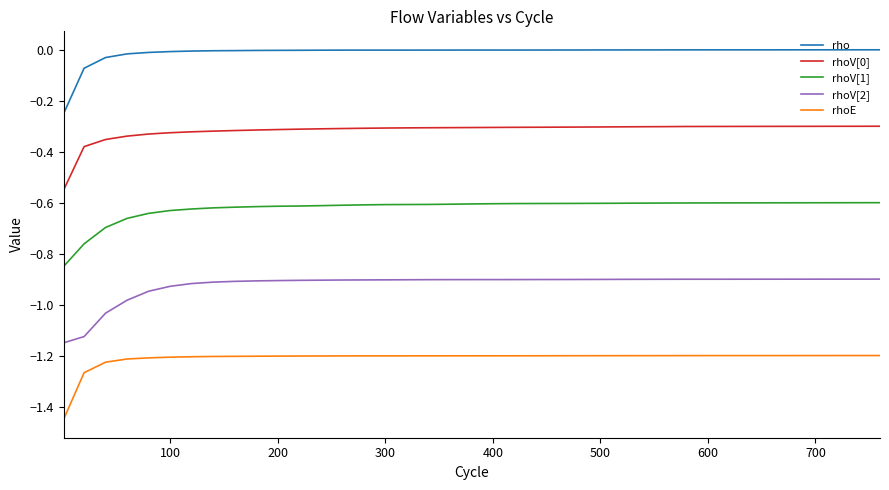

True or false: rho and rhoV[0] cross at least once.

False